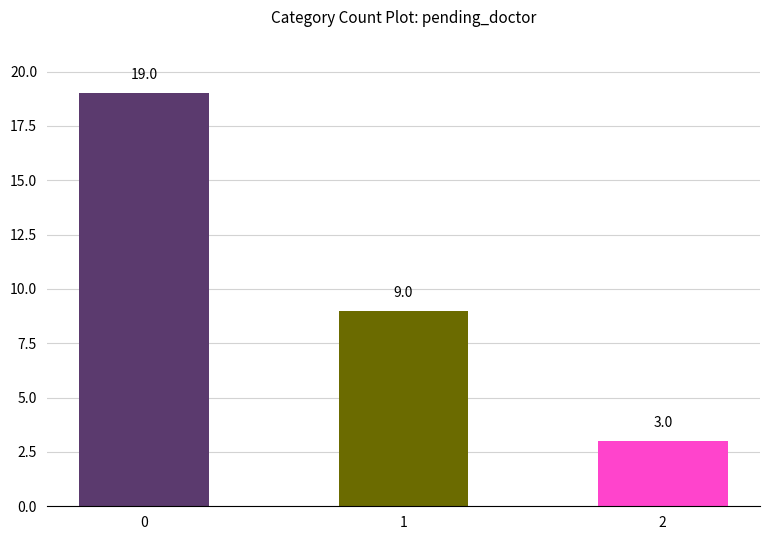

What is the smallest value displayed?

3